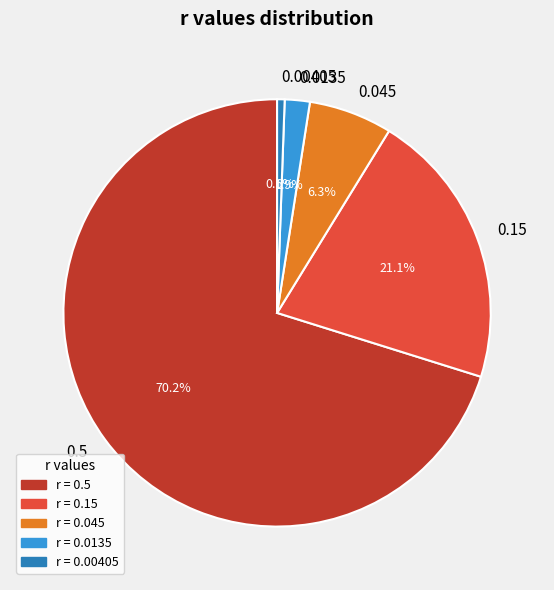

Is there any slice that represents more than half of the pie?

Yes